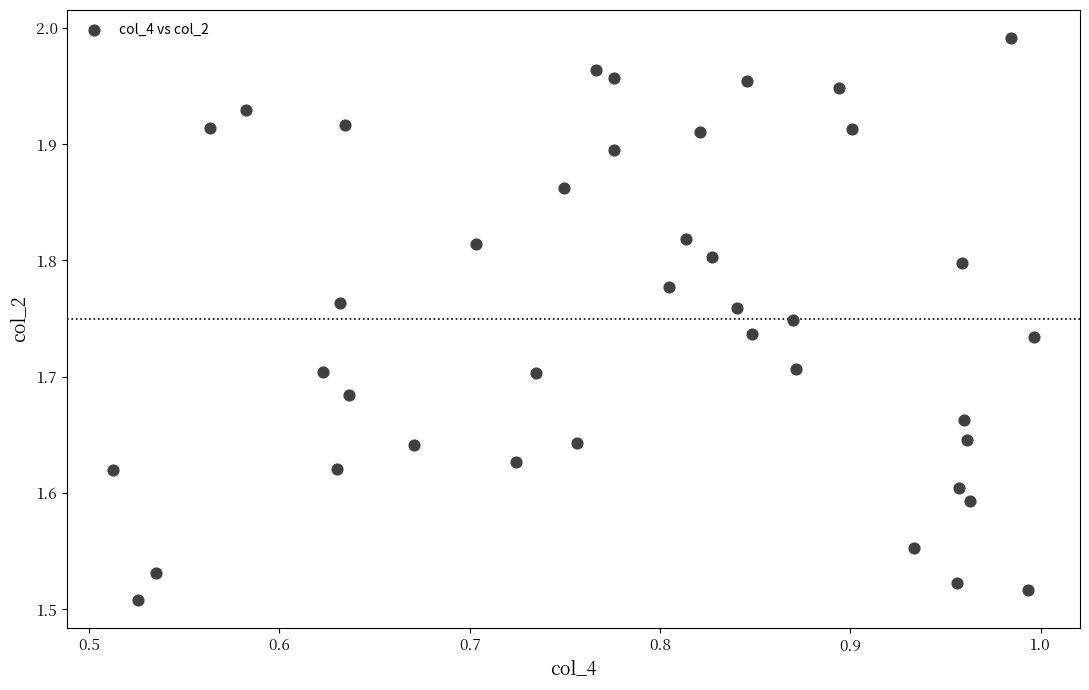

What is the range of Y values (max minus min)?

0.5